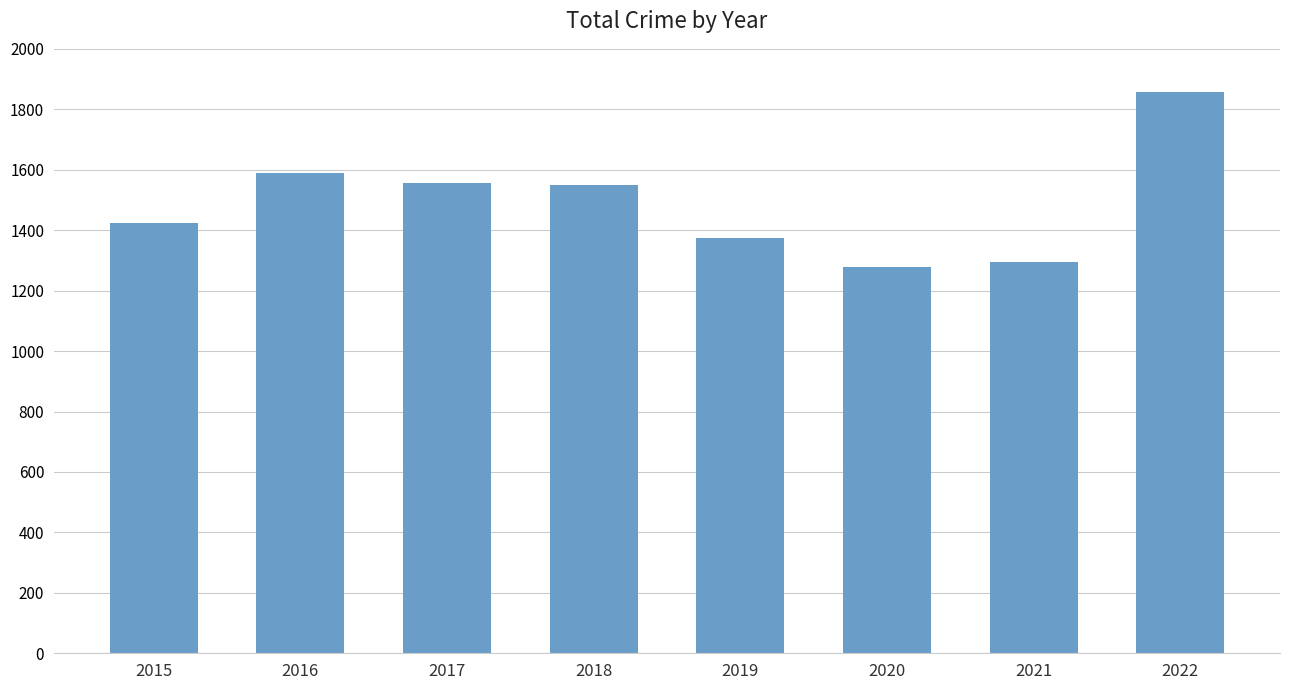

What is the value of the 7th bar from the left?

1294